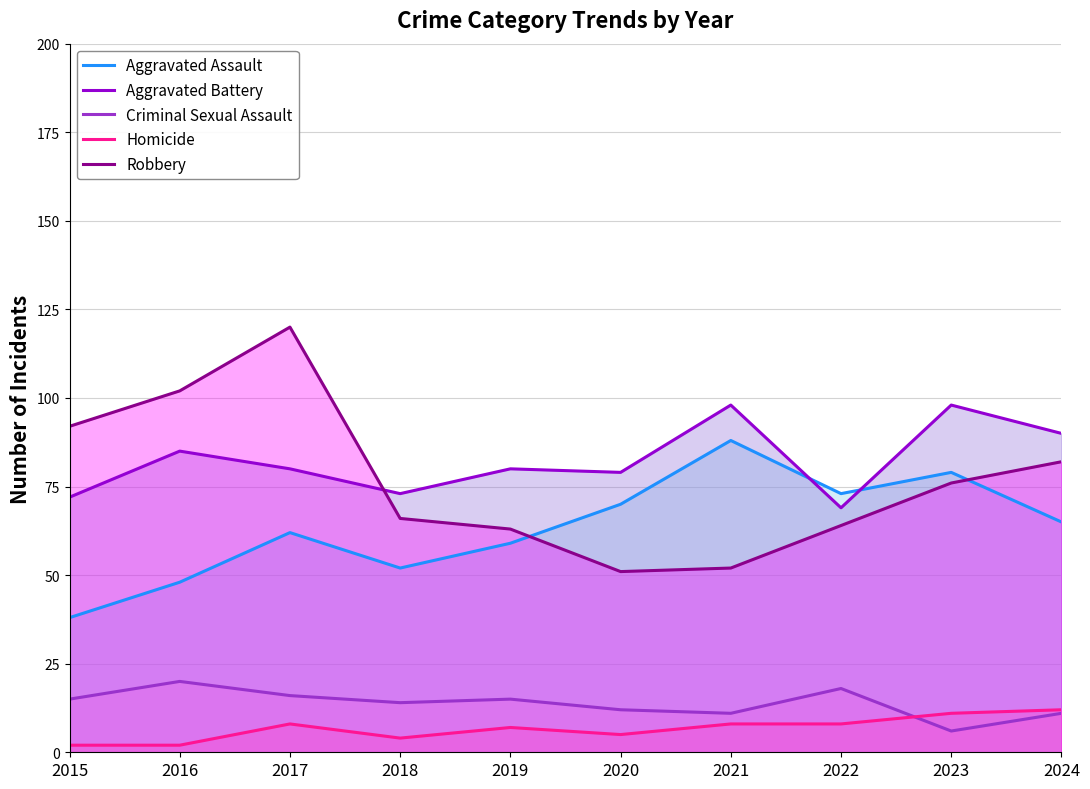

Which has a higher value, 2024 or 2022?

2022